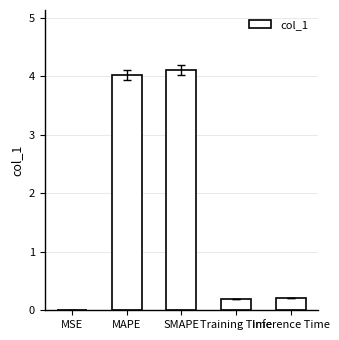

How many categories are shown in the chart?

5